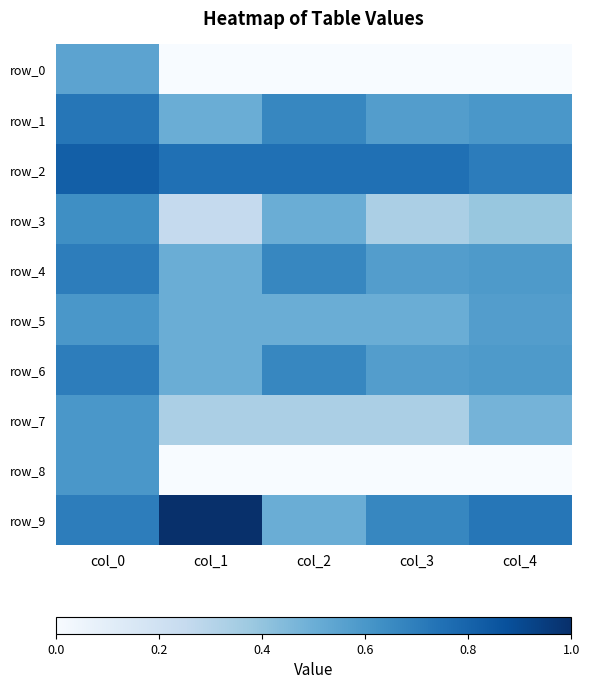

Which series has the largest total across all categories?

row_2